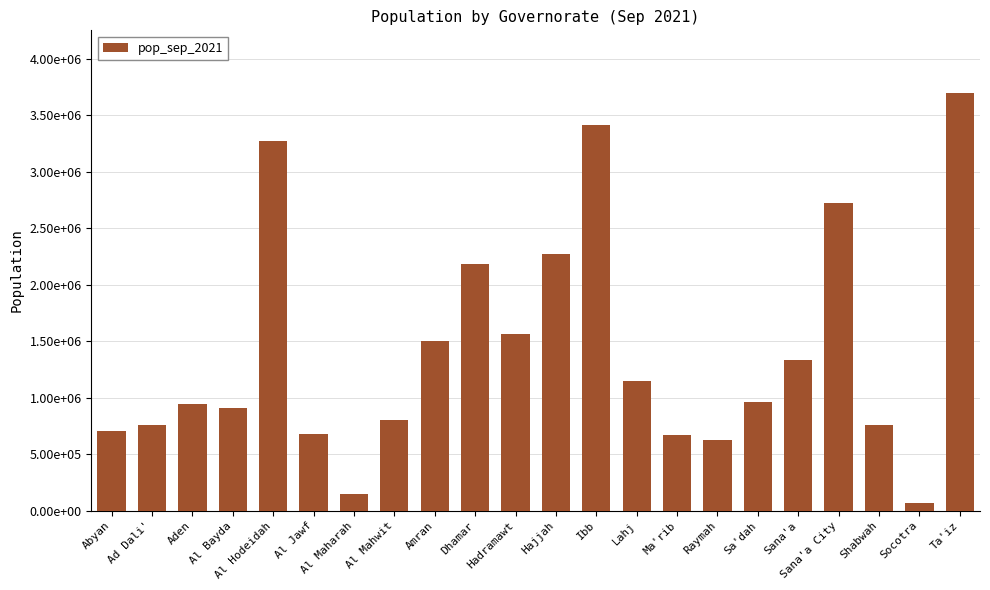

True or false: the data shows 1148161 at Lahj.

True